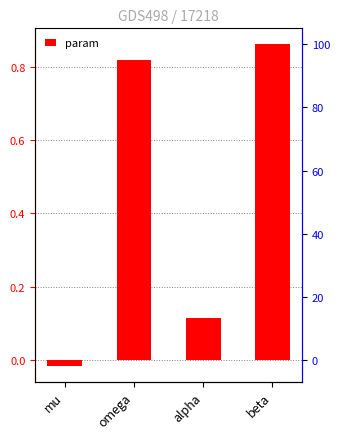

Is it true that the value at beta is 1.5?

False